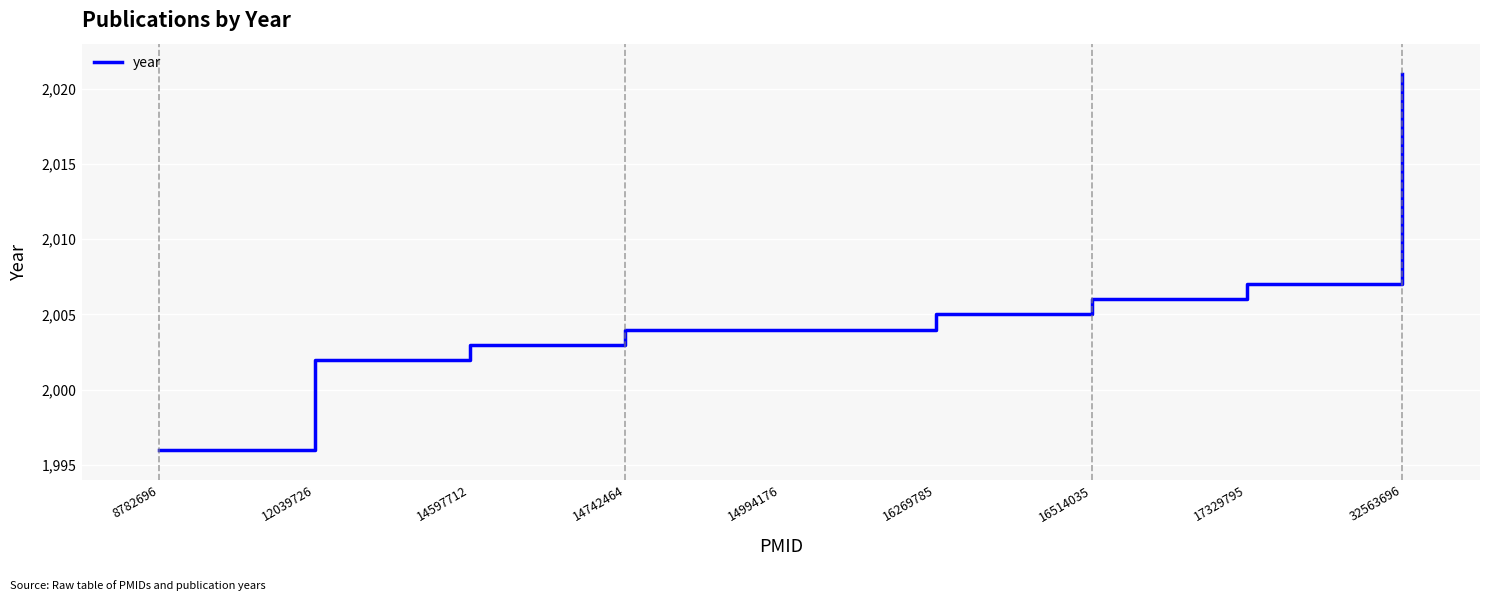

Is it true that the value at 14597712 is 2003?

True